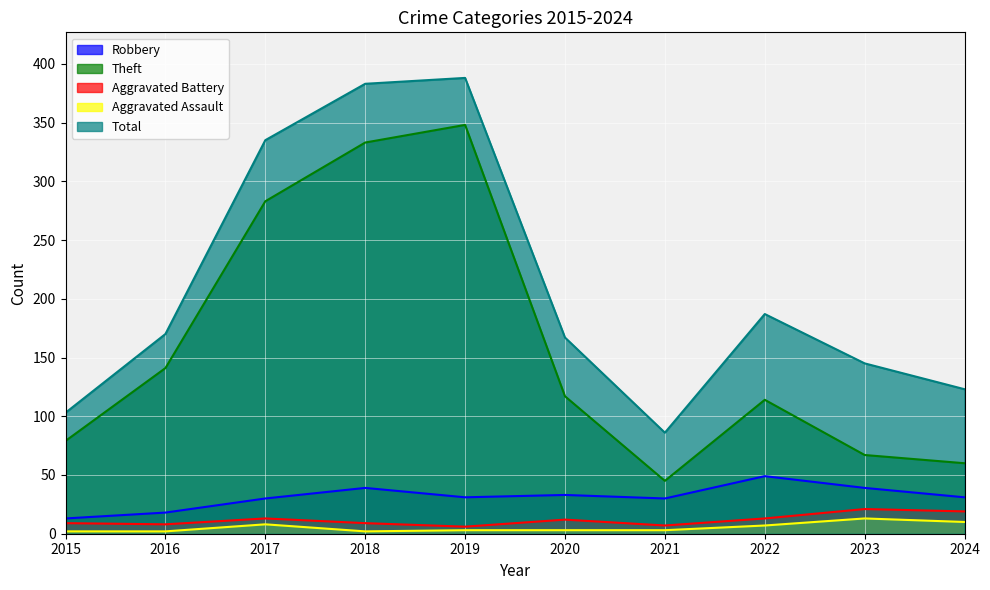

Reading left to right, list all the values displayed in this chart.

Robbery: 2015=13	2016=18	2017=30	2018=39	2019=31	2020=33	2021=30	2022=49	2023=39	2024=31
Theft: 2015=79	2016=141	2017=283	2018=333	2019=348	2020=117	2021=45	2022=114	2023=67	2024=60
Aggravated Battery: 2015=9	2016=8	2017=13	2018=9	2019=6	2020=12	2021=7	2022=13	2023=21	2024=19
Aggravated Assault: 2015=2	2016=2	2017=8	2018=2	2019=3	2020=3	2021=3	2022=7	2023=13	2024=10
Total: 2015=103	2016=170	2017=335	2018=383	2019=388	2020=167	2021=86	2022=187	2023=145	2024=123